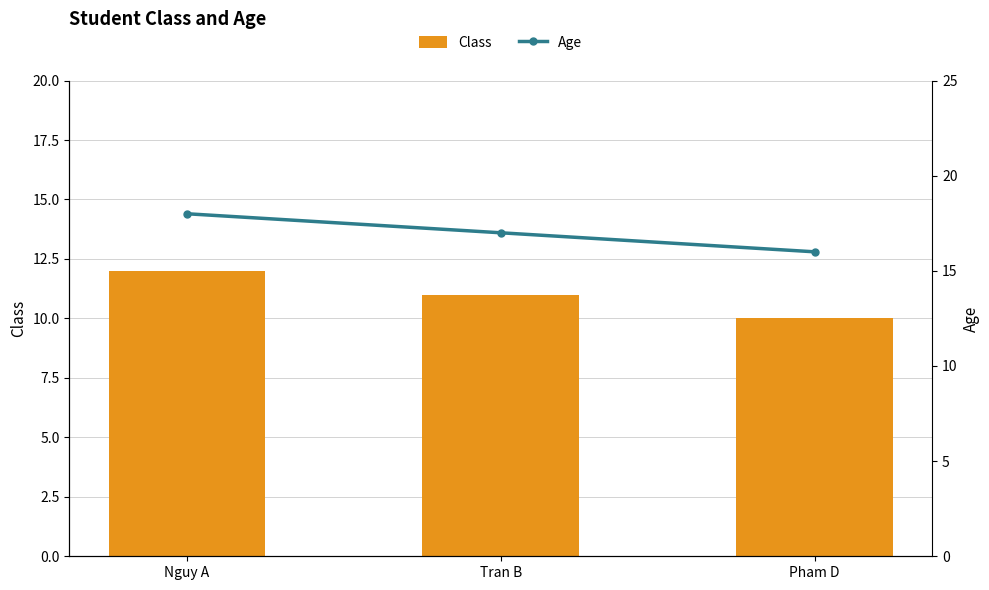

Which series has the largest total across all categories?

Age